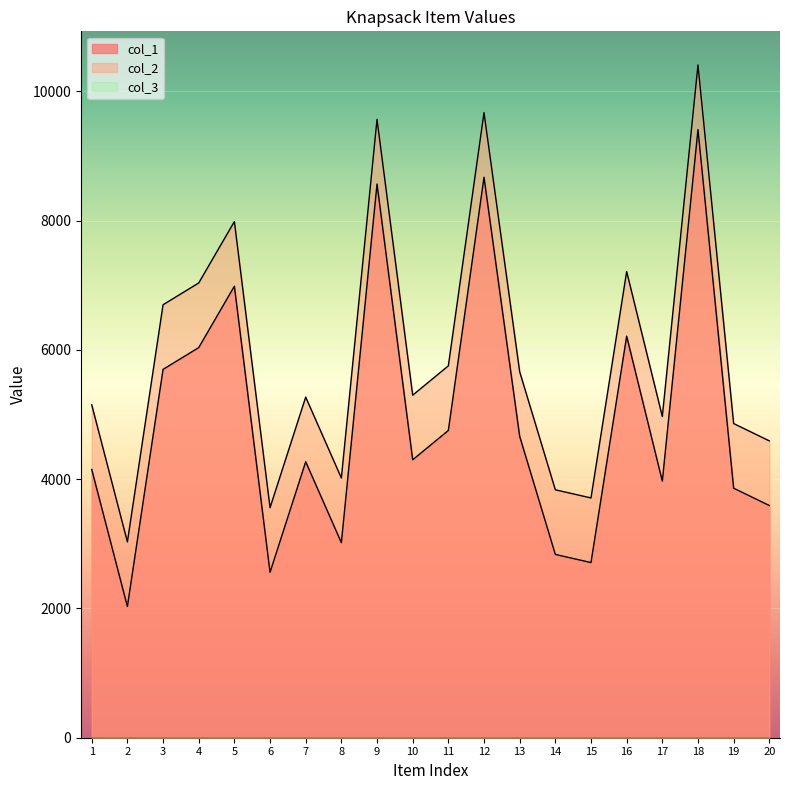

Reading left to right, what are all the values shown in this chart?

col_1: 1=4151	2=2030	3=5699	4=6036	5=6986	6=2559	7=4270	8=3018	9=8567	10=4300	11=4754	12=8672	13=4663	14=2836	15=2710	16=6213	17=3970	18=9409	19=3861	20=3593
col_2: 1=5151	2=3030	3=6699	4=7036	5=7986	6=3559	7=5270	8=4018	9=9567	10=5300	11=5754	12=9672	13=5663	14=3836	15=3710	16=7213	17=4970	18=10409	19=4861	20=4593